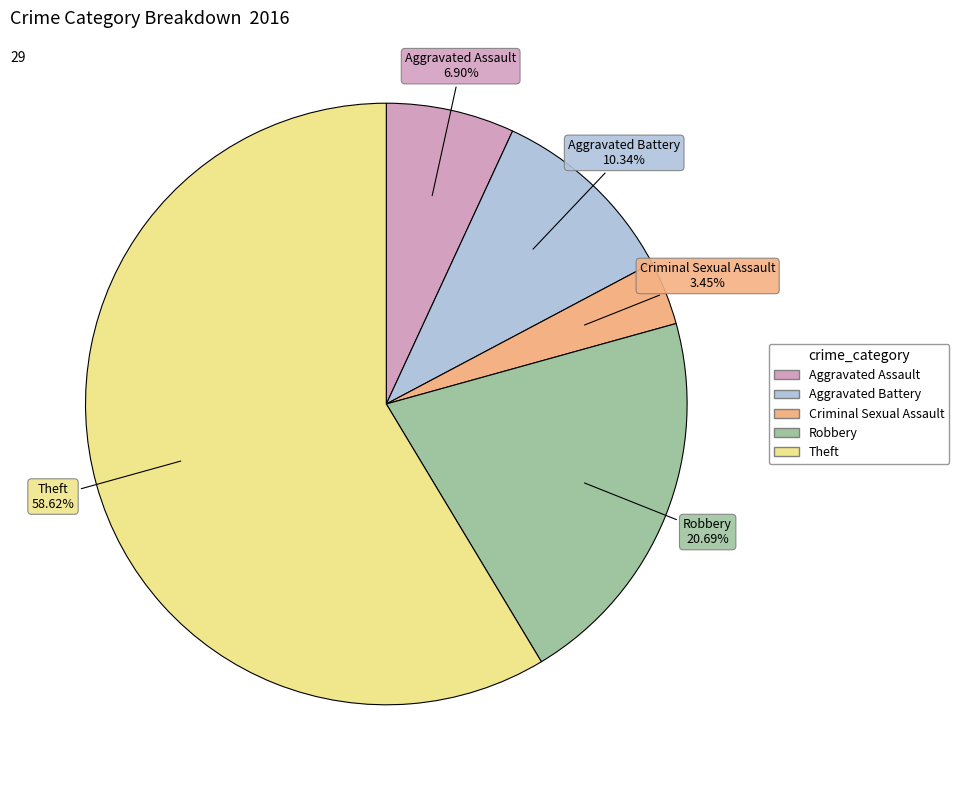

The Theft slice represents 59% of the pie. True or false?

True